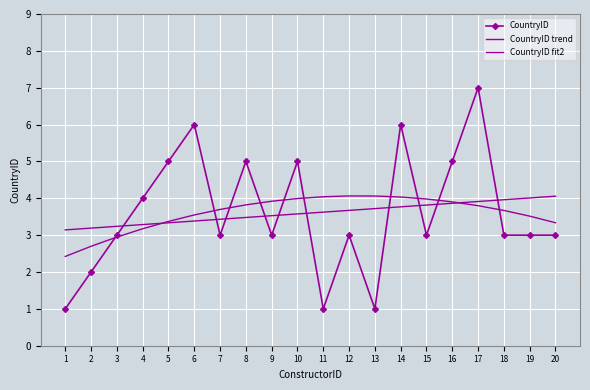

Reading right to left, extract all data points from this chart.

CountryID: 3.0	3.0	3.0	7.0	5.0	3.0	6.0	1.0	3.0	1.0	5.0	3.0	5.0	3.0	6.0	5.0	4.0	3.0	2.0	1.0
CountryID trend: 4.1	4.0	4.0	3.9	3.9	3.8	3.8	3.7	3.7	3.6	3.6	3.5	3.5	3.4	3.4	3.3	3.3	3.2	3.2	3.1
CountryID fit2: 3.3	3.5	3.7	3.8	3.9	4.0	4.0	4.1	4.1	4.0	4.0	3.9	3.8	3.7	3.5	3.4	3.2	2.9	2.7	2.4